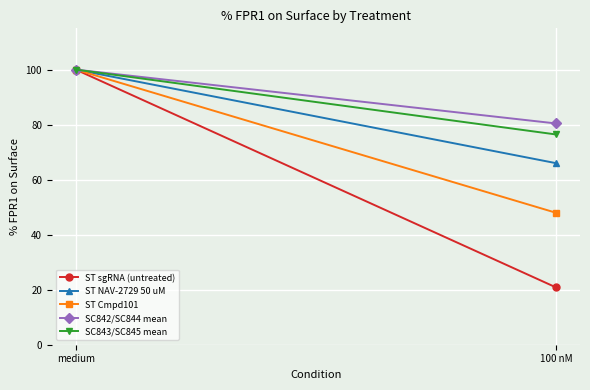

Reading right to left, transcribe all the data shown in this chart.

ST sgRNA (untreated): 100 nM=20.8	medium=100.0
ST NAV-2729 50 uM: 100 nM=66.0	medium=100.0
ST Cmpd101: 100 nM=48.0	medium=100.0
SC842/SC844 mean: 100 nM=80.4	medium=100.0
SC843/SC845 mean: 100 nM=76.4	medium=100.0